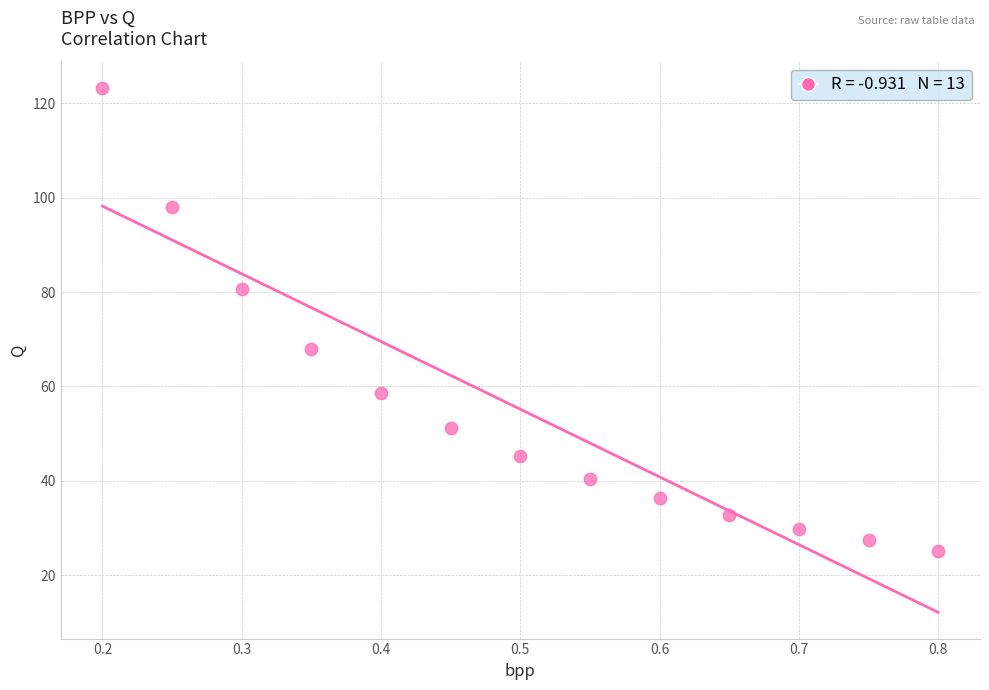

What is the range of X values (max minus min)?

0.6